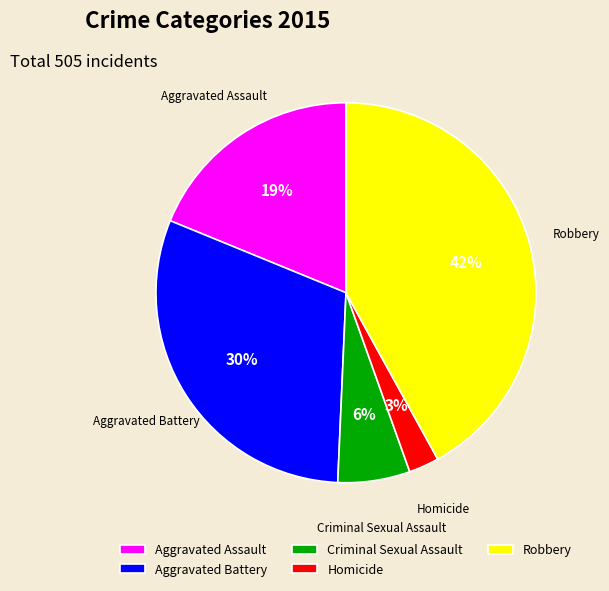

Is it true that Aggravated Assault is 32% of the pie?

False